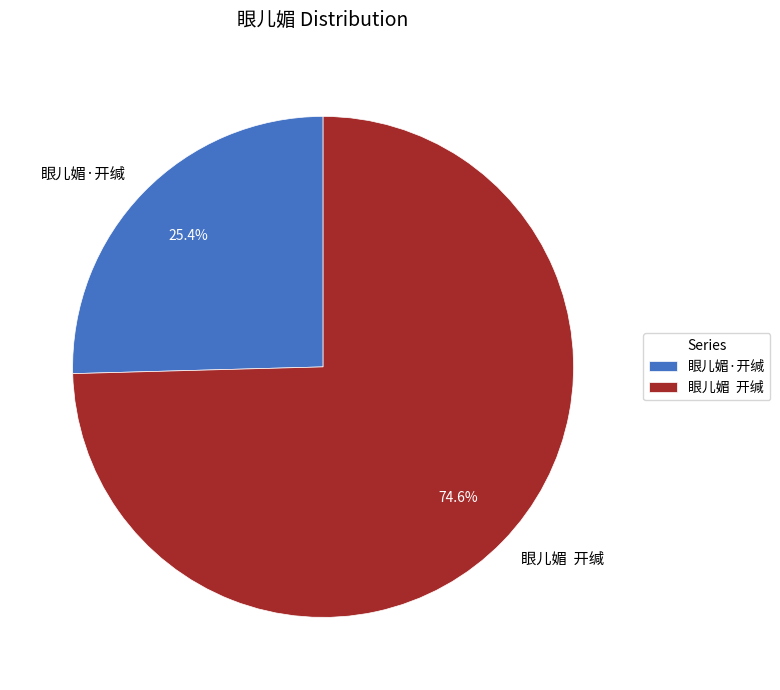

How many slices are in this pie chart?

2